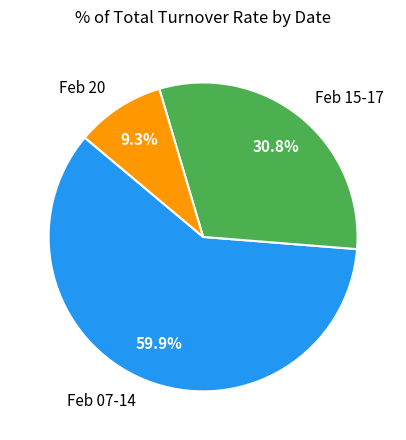

Is there a majority slice in this chart?

Yes